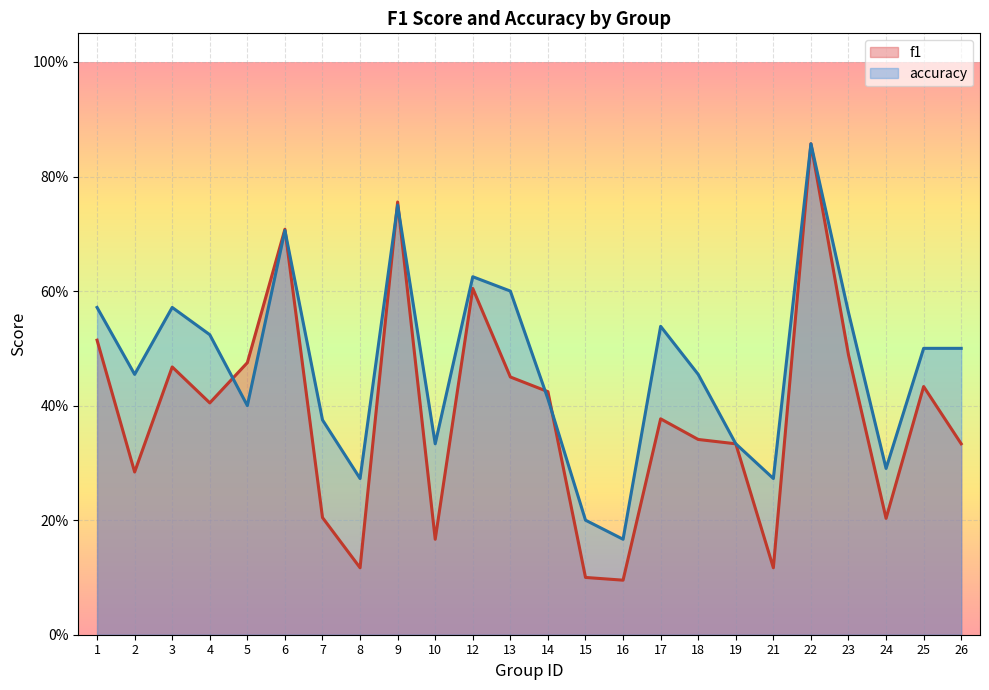

Between 15 and 23, which is larger?

23